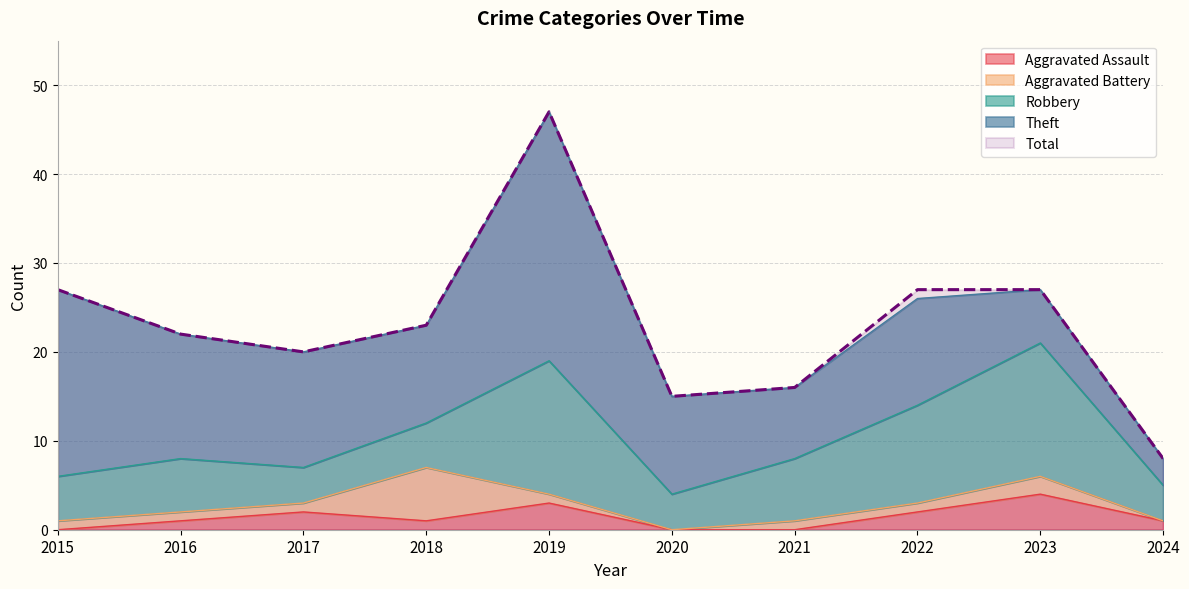

Reading right to left, extract all data points from this chart.

Aggravated Assault: 2024=1	2023=4	2022=2	2021=0	2020=0	2019=3	2018=1	2017=2	2016=1	2015=0
Aggravated Battery: 2024=0	2023=2	2022=1	2021=1	2020=0	2019=1	2018=6	2017=1	2016=1	2015=1
Robbery: 2024=4	2023=15	2022=11	2021=7	2020=4	2019=15	2018=5	2017=4	2016=6	2015=5
Theft: 2024=3	2023=6	2022=12	2021=8	2020=11	2019=28	2018=11	2017=13	2016=14	2015=21
Total: 2024=8	2023=27	2022=27	2021=16	2020=15	2019=47	2018=23	2017=20	2016=22	2015=27